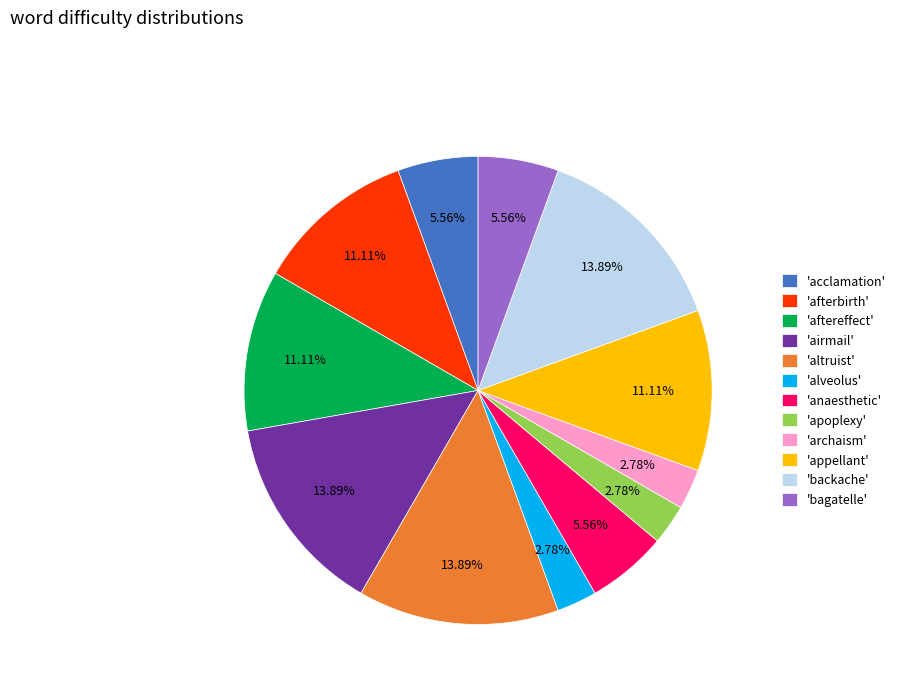

What is the ratio of the value at 'acclamation' to the value at 'archaism'?

2.0